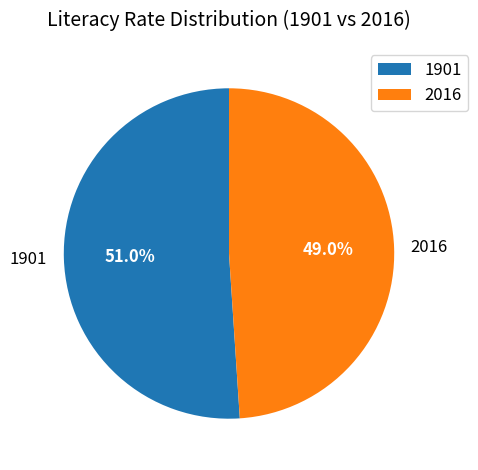

Between 2016 and 1901, which is larger?

1901